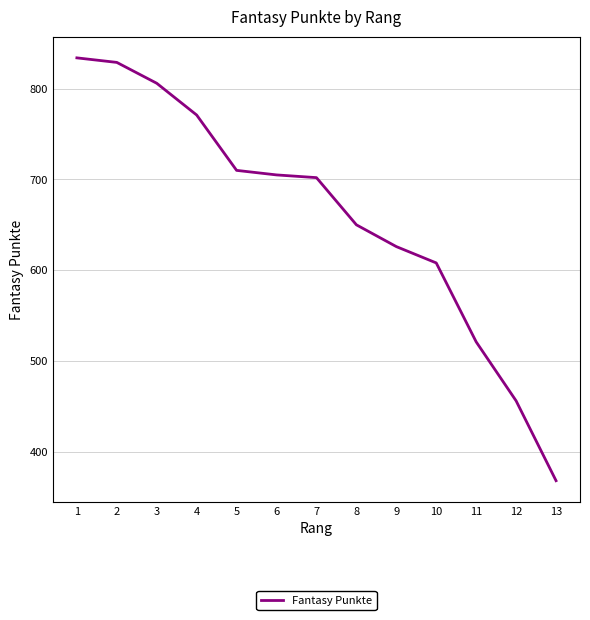

What is the sum of the values at 5 and 7?

1412